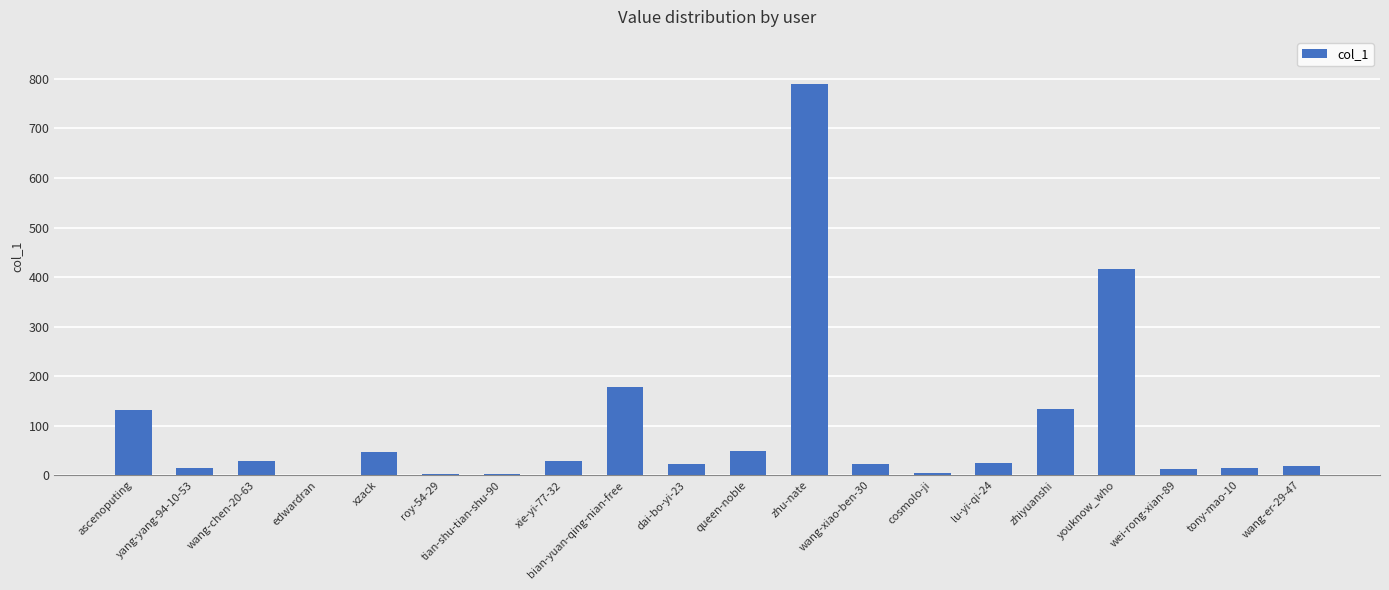

The value at xzack is 46. True or false?

True